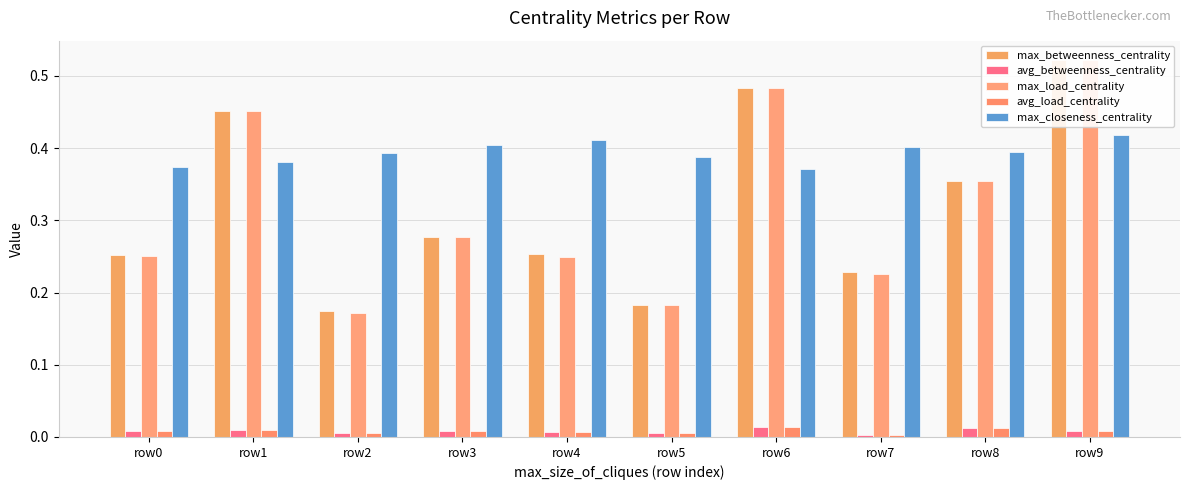

Rank the series by their maximum value, from highest to lowest.

max_betweenness_centrality, max_load_centrality, max_closeness_centrality, avg_load_centrality, avg_betweenness_centrality